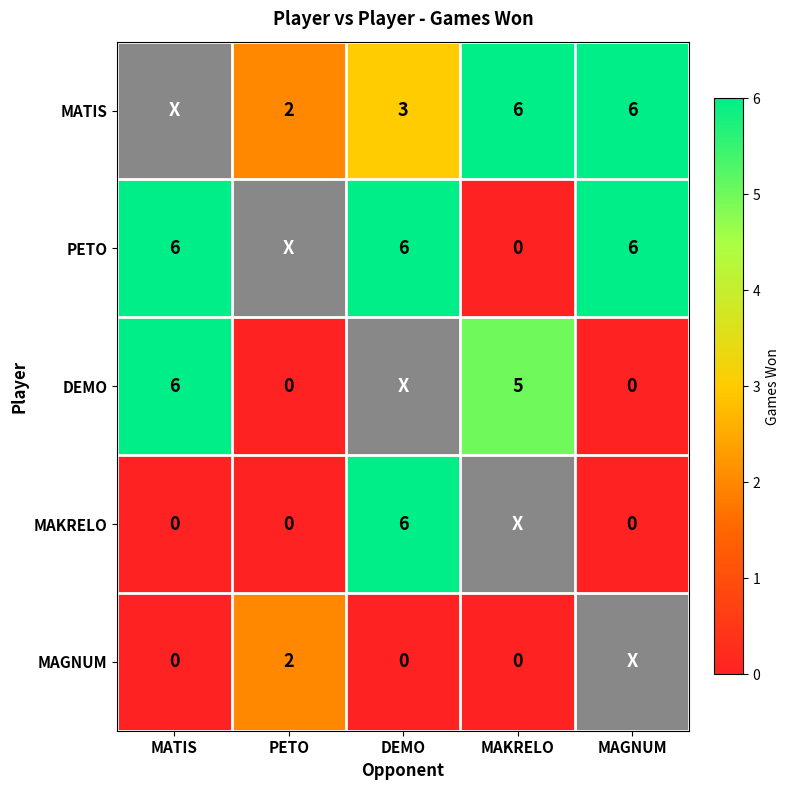

True or false: MATIS has a value of 2 at PETO.

True